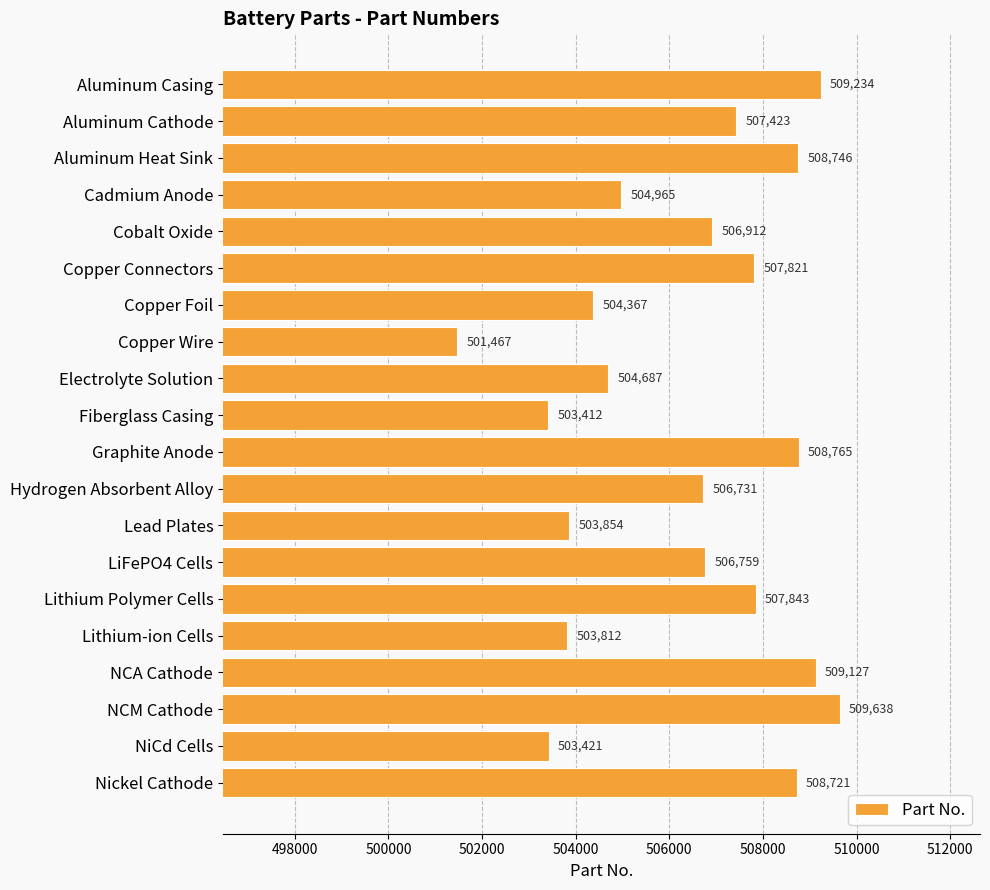

What value does the data have at Lithium Polymer Cells, to the nearest 10?

507840